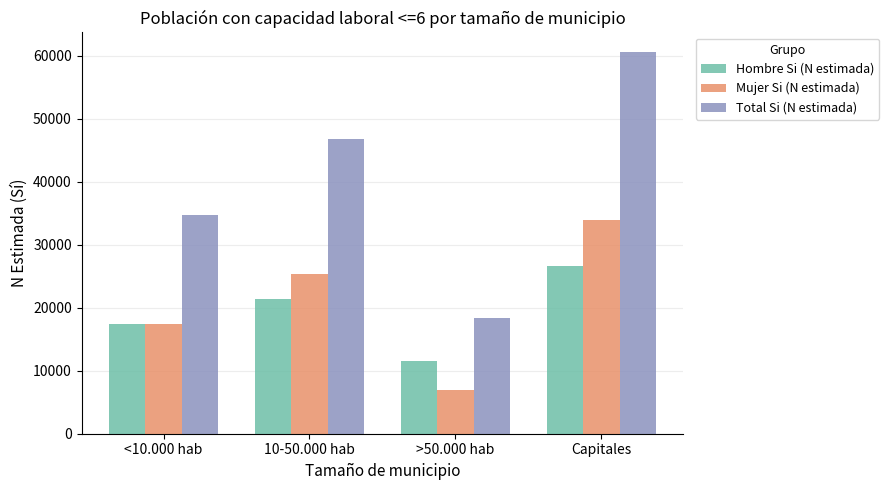

The Total Si (N estimada) series shows 46759 at 10-50.000 hab. True or false?

True